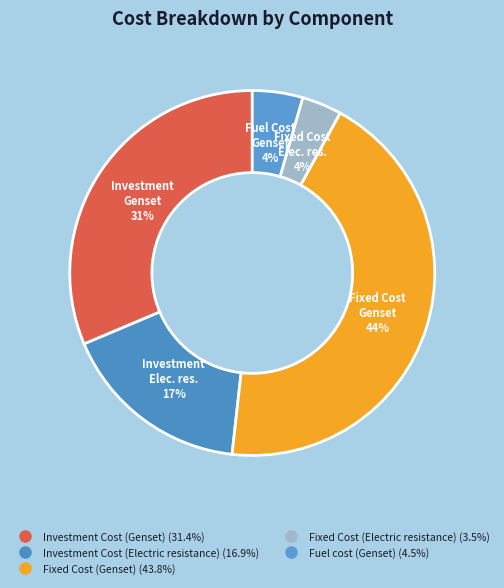

How many slices are in this pie chart?

5